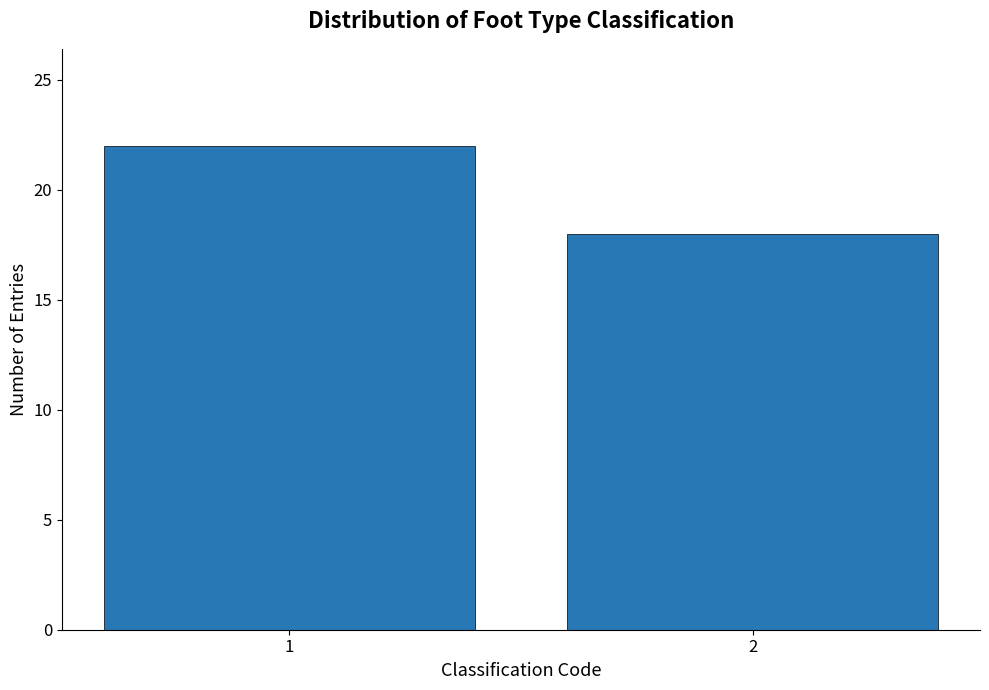

Reading left to right, extract all data points from this chart.

22	18